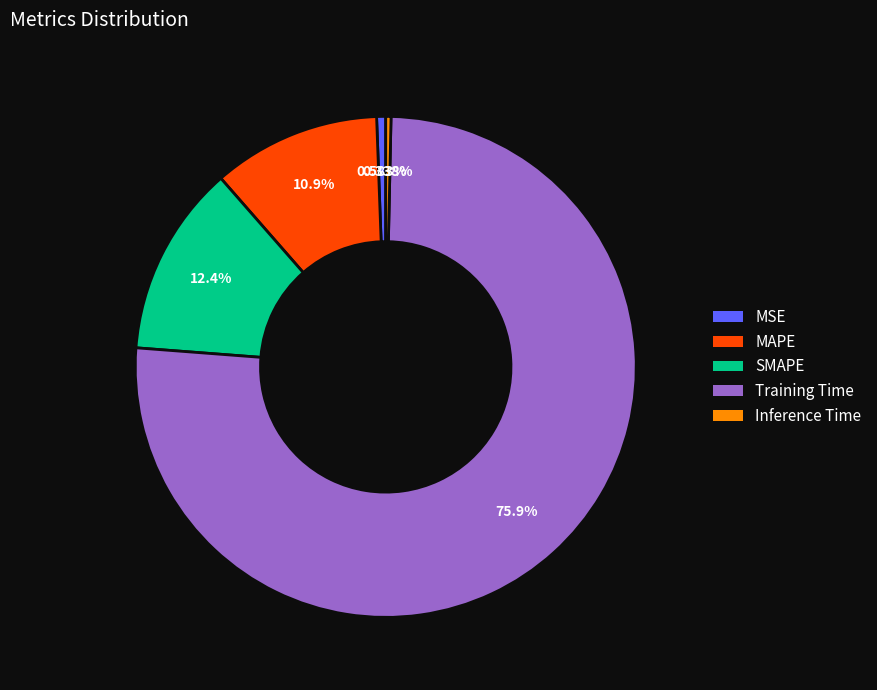

Is there a majority slice in this chart?

Yes